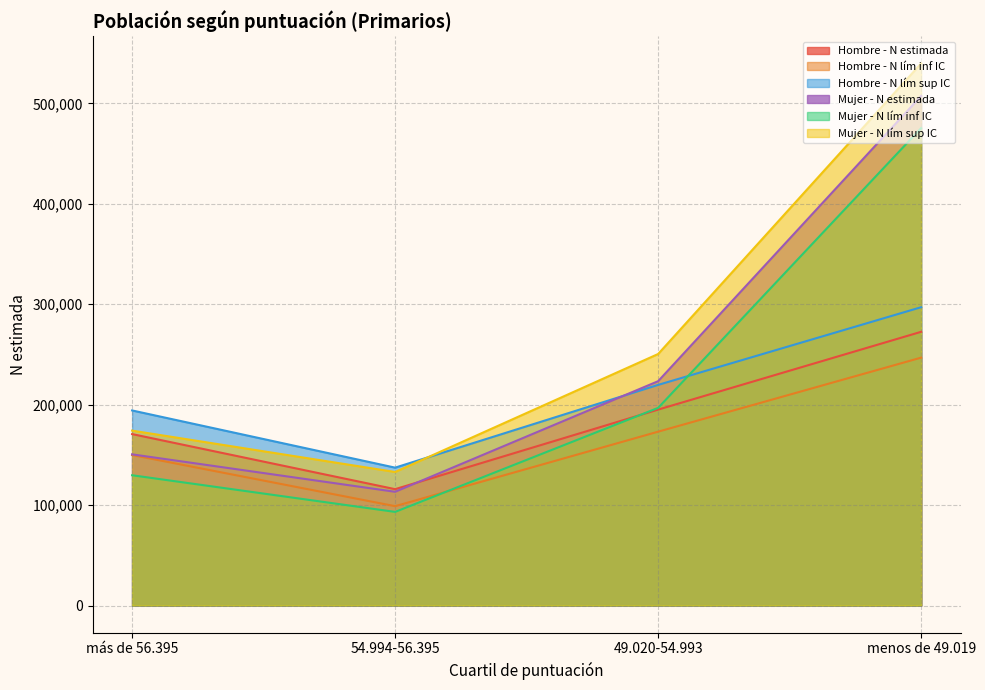

What is the sum of the Mujer - N estimada values at más de 56.395 and menos de 49.019?

657964